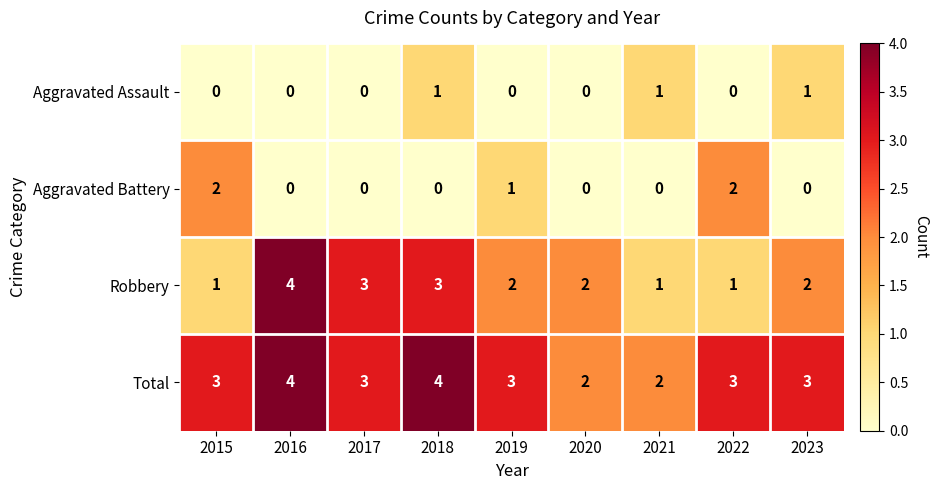

Which series has the largest total across all categories?

Total